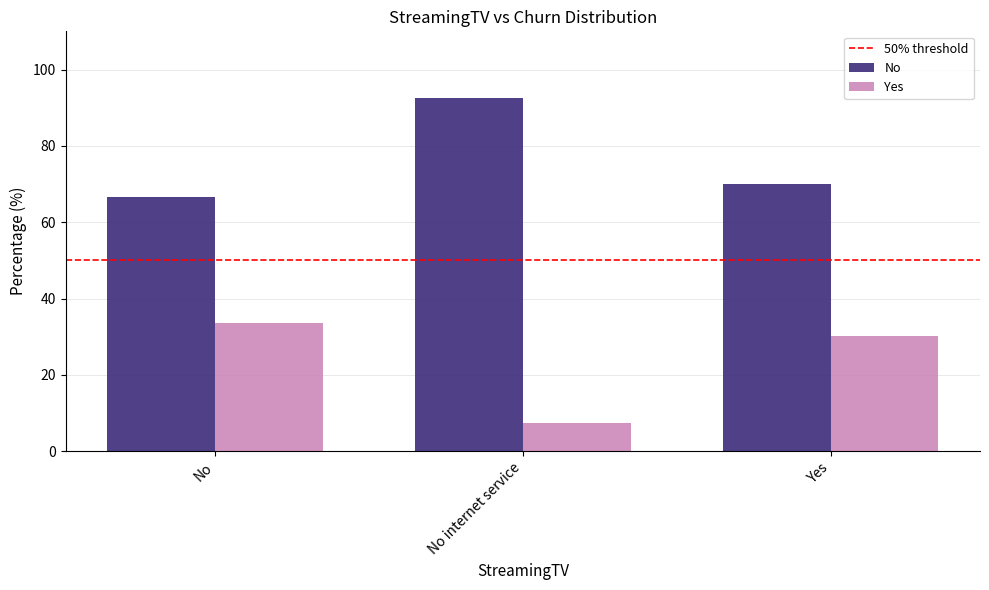

How many bars are there in each group?

2